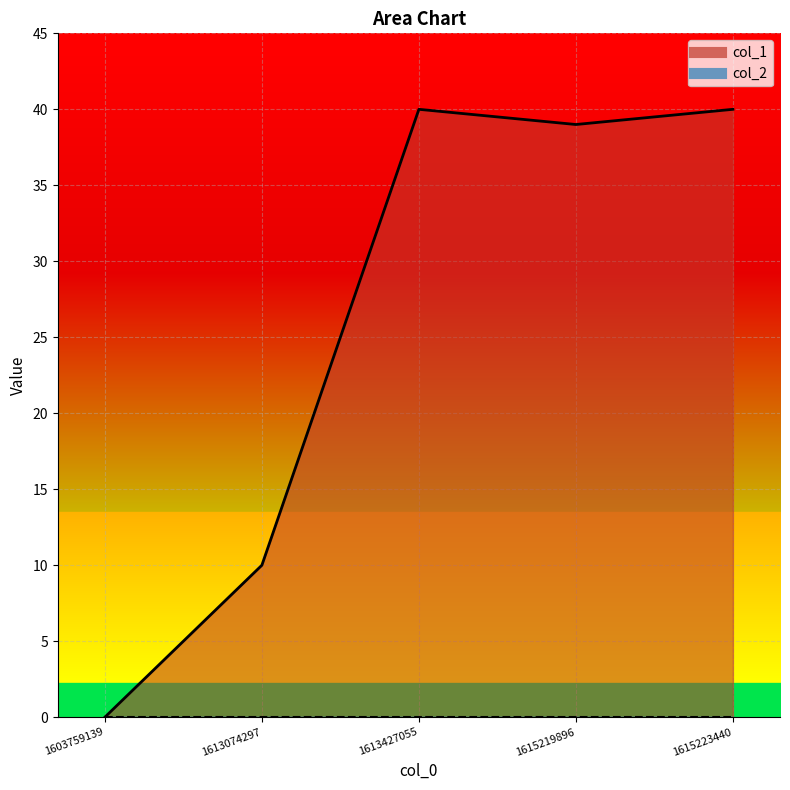

At which category does the chart reach its peak across all series?

1613427055